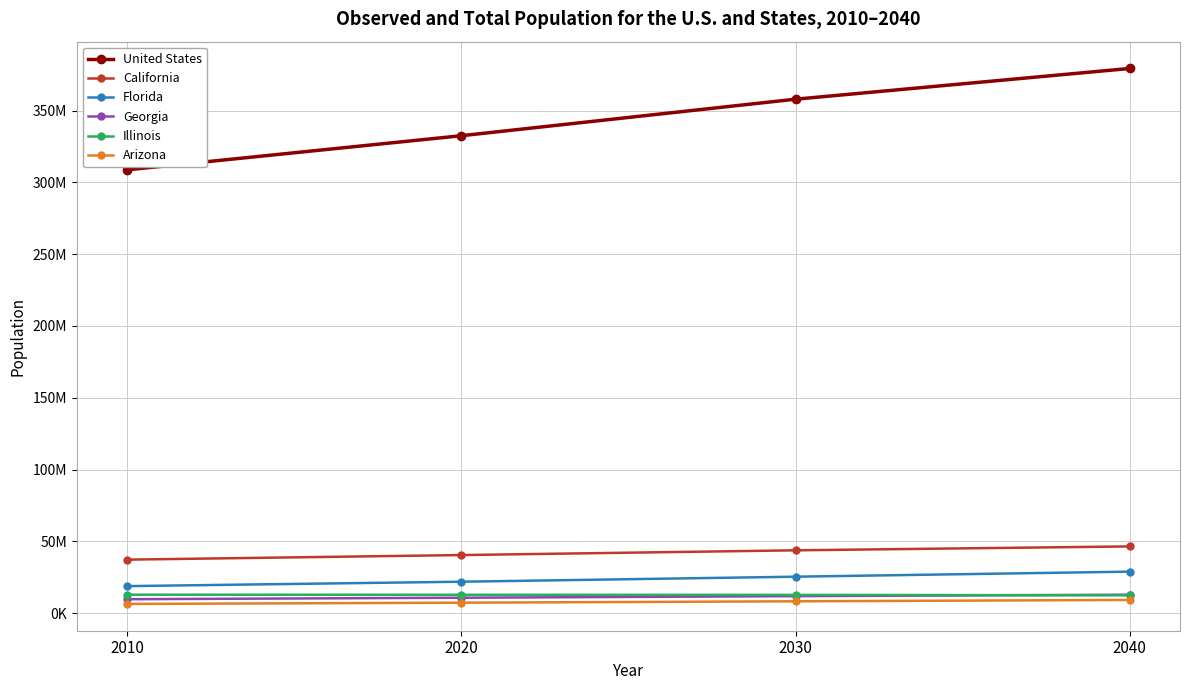

Which category has the highest value in the California series?

2040